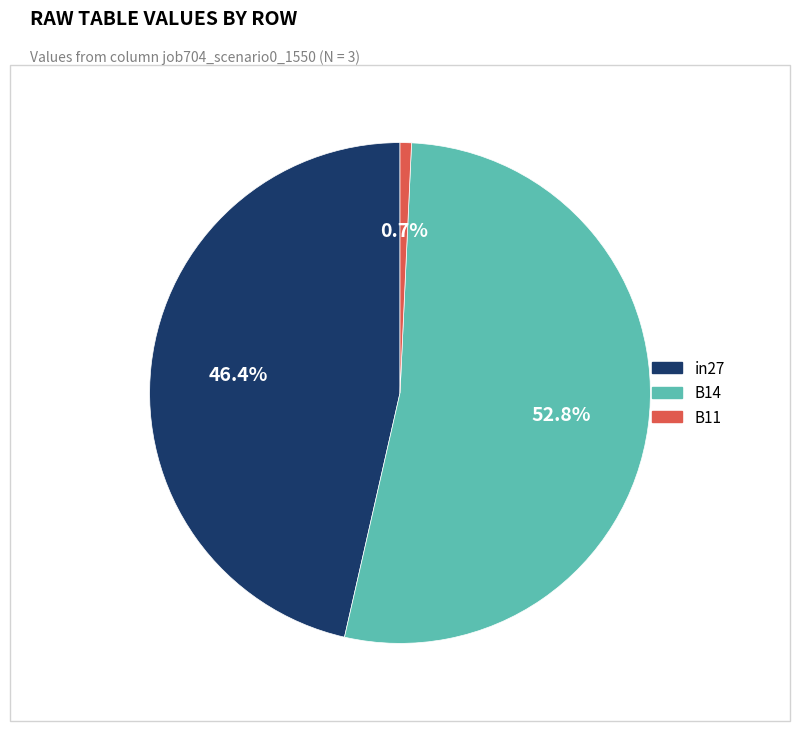

What is the largest slice in the pie chart?

B14